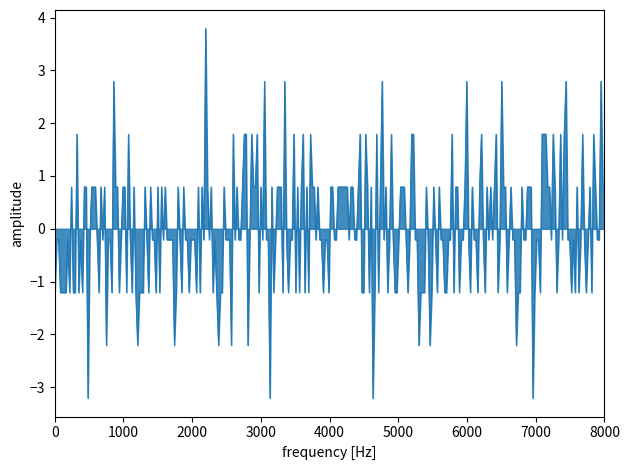

What is the difference between the maximum and minimum values?

7.0